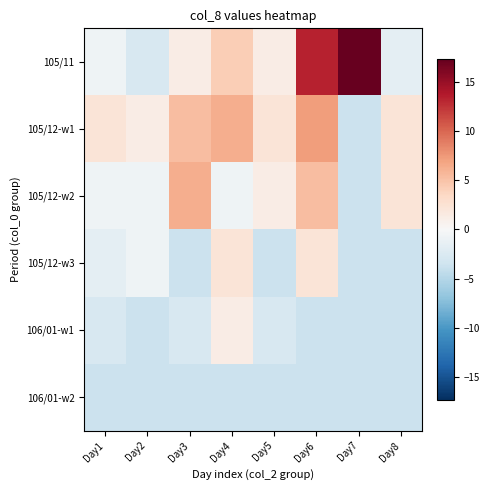

Reading left to right, extract all data points from this chart.

105/11: Day1=-0.7	Day2=-2.7	Day3=1.3	Day4=4.3	Day5=1.3	Day6=13.3	Day7=17.3	Day8=-1.7
105/12-w1: Day1=2.3	Day2=1.3	Day3=5.3	Day4=6.3	Day5=2.3	Day6=7.3	Day7=-3.7	Day8=2.3
105/12-w2: Day1=-0.7	Day2=-0.7	Day3=6.3	Day4=-0.7	Day5=1.3	Day6=5.3	Day7=-3.7	Day8=2.3
105/12-w3: Day1=-1.7	Day2=-0.7	Day3=-3.7	Day4=2.3	Day5=-3.7	Day6=2.3	Day7=-3.7	Day8=-3.7
106/01-w1: Day1=-2.7	Day2=-3.7	Day3=-2.7	Day4=1.3	Day5=-2.7	Day6=-3.7	Day7=-3.7	Day8=-3.7
106/01-w2: Day1=-3.7	Day2=-3.7	Day3=-3.7	Day4=-3.7	Day5=-3.7	Day6=-3.7	Day7=-3.7	Day8=-3.7